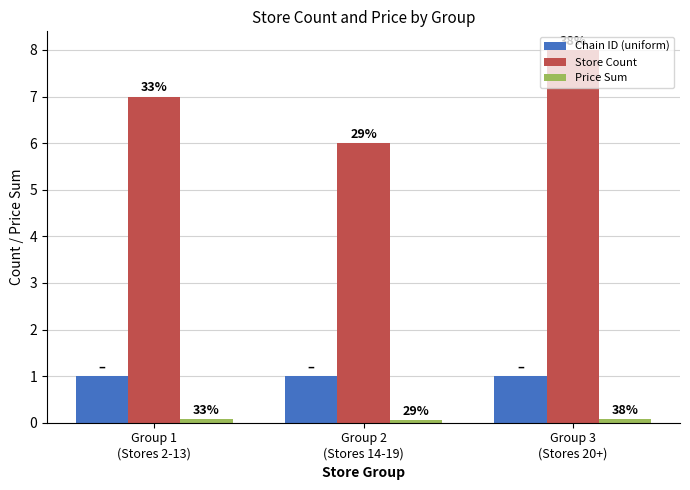

What is the greatest value displayed?

8.0